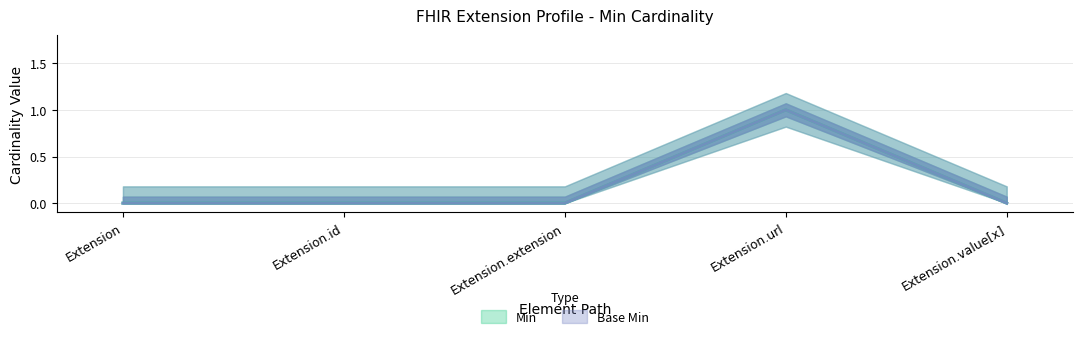

At which label does Base Min reach its minimum?

Extension